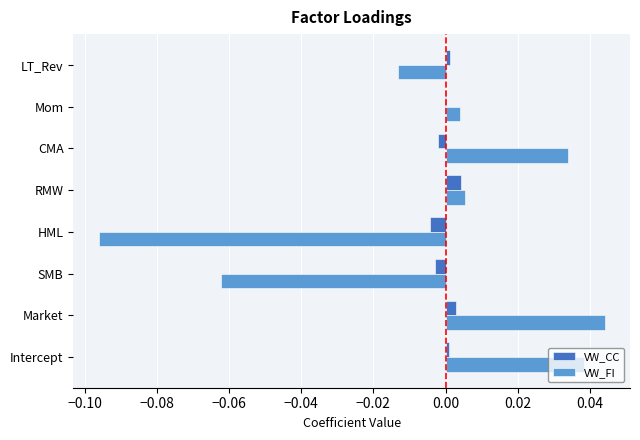

True or false: VW_CC has a value of 0.0 at RMW.

True